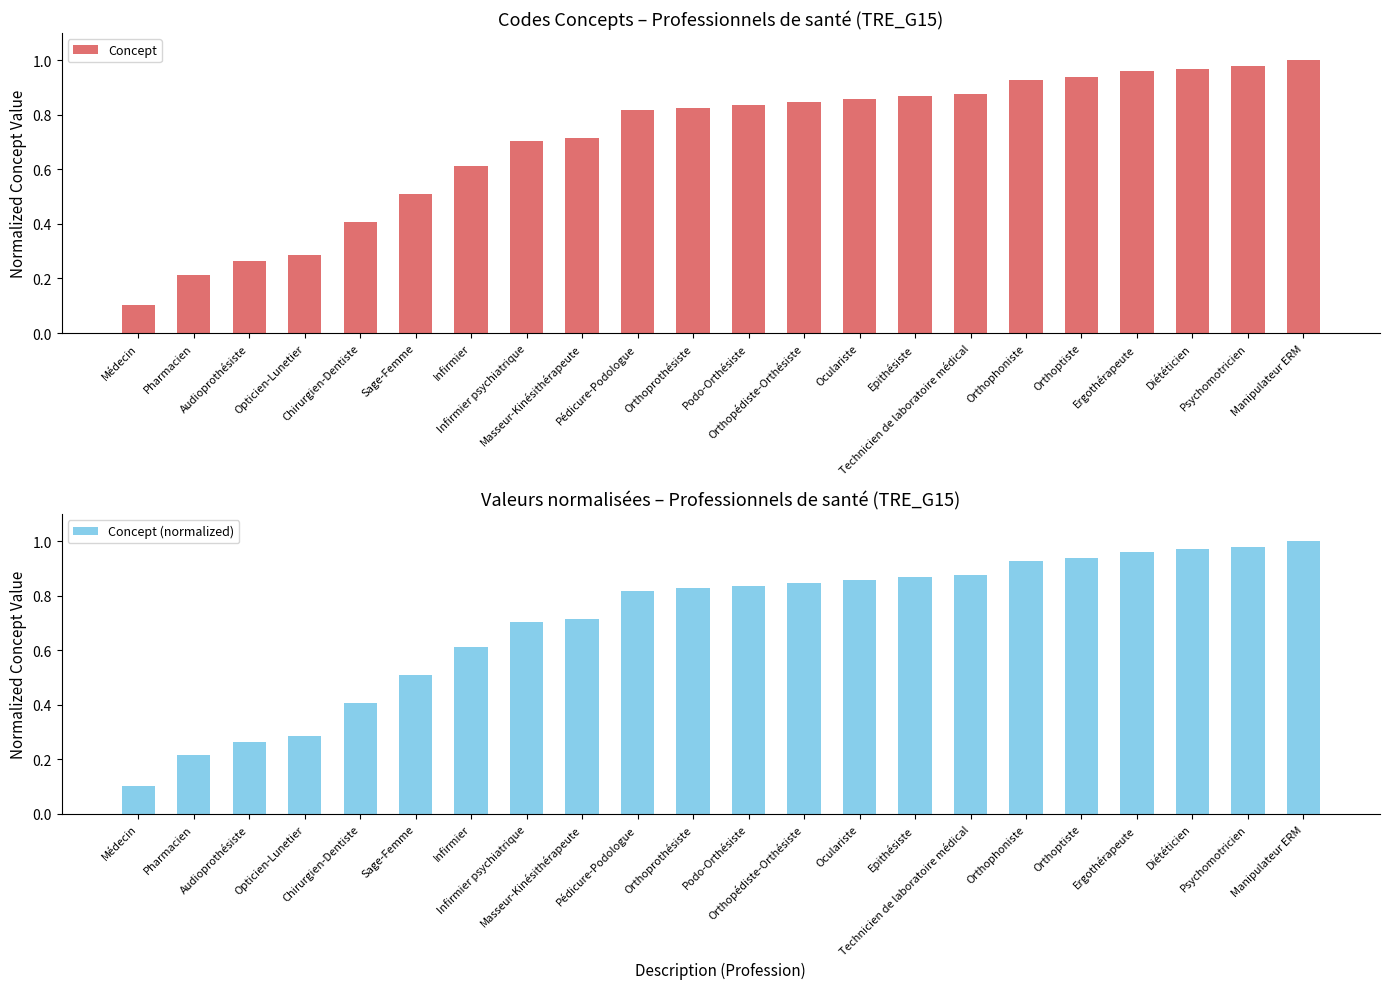

Which series has the largest total across all categories?

Concept